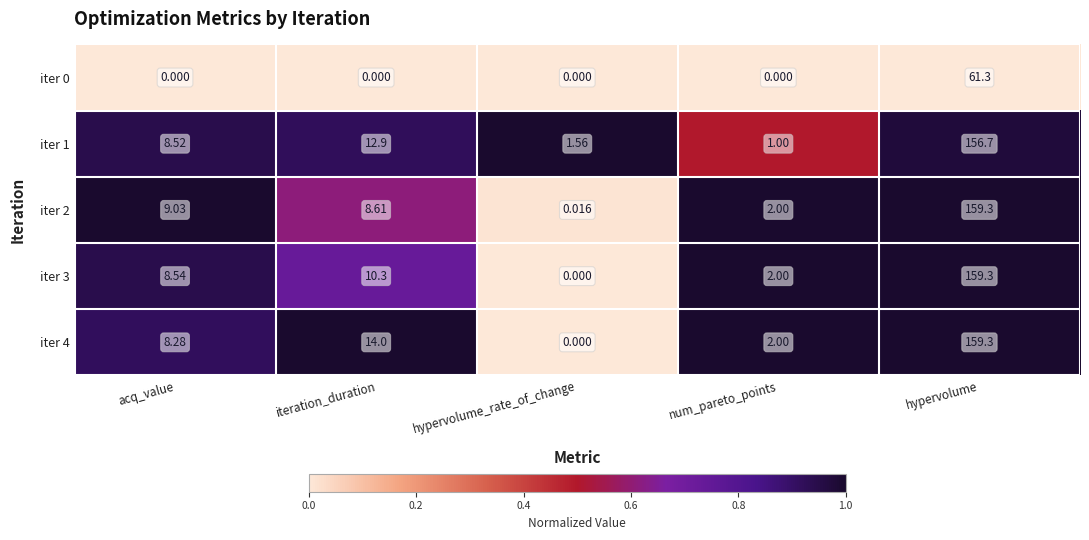

Is the value of iter 3 at acq_value greater than the value of iter 0 at iteration_duration?

Yes